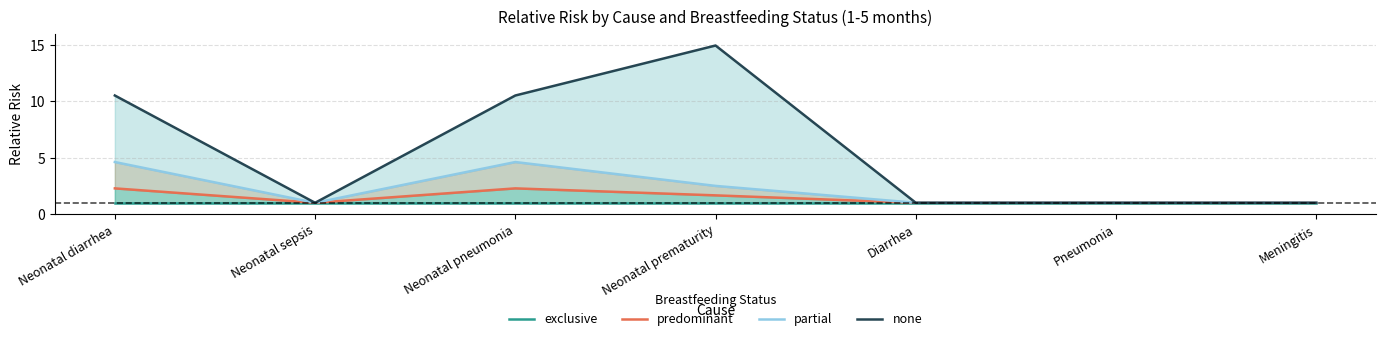

What is the average value of the exclusive series?

1.0